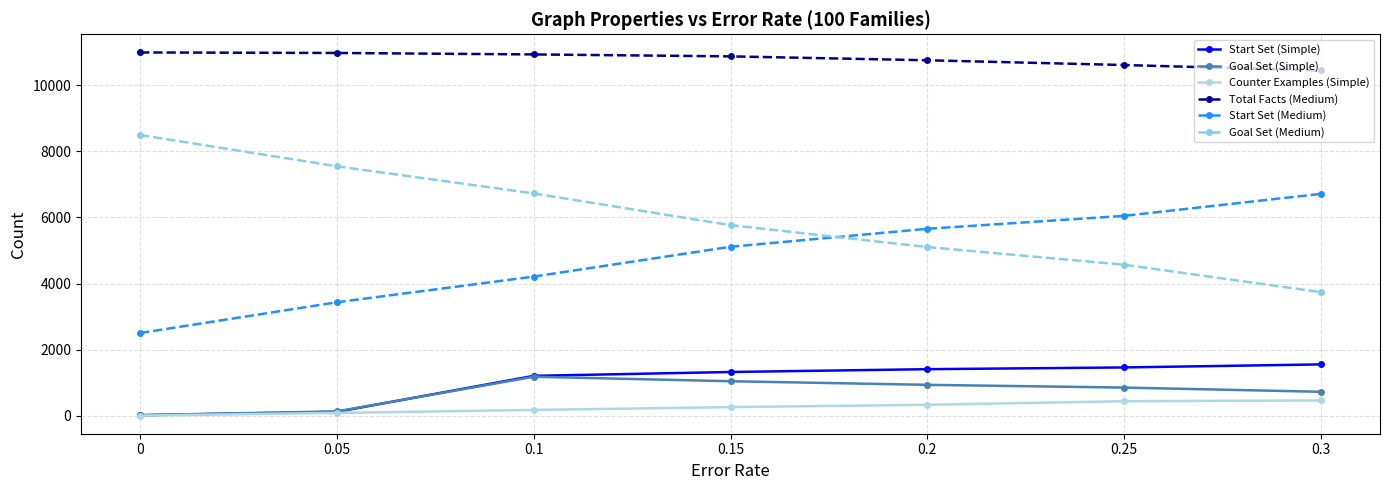

Where is Start Set (Medium) nearest to the value 4608?

0.1